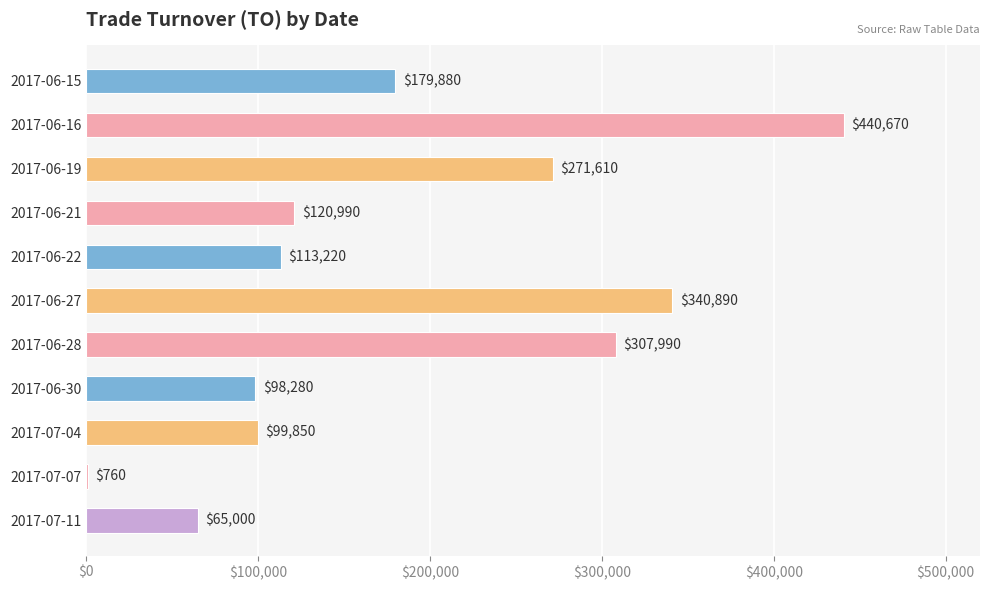

What is the average value?

185376